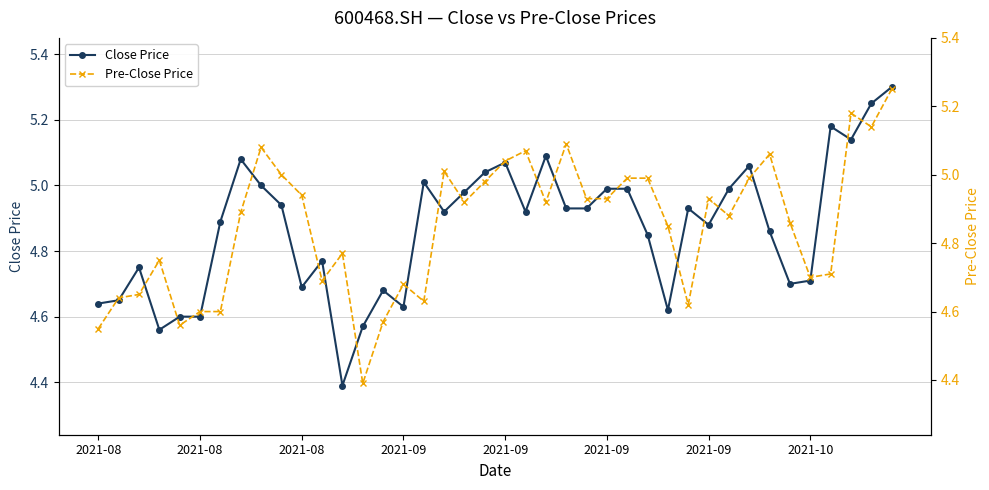

Where is the first local maximum for Close Price?

2021-08